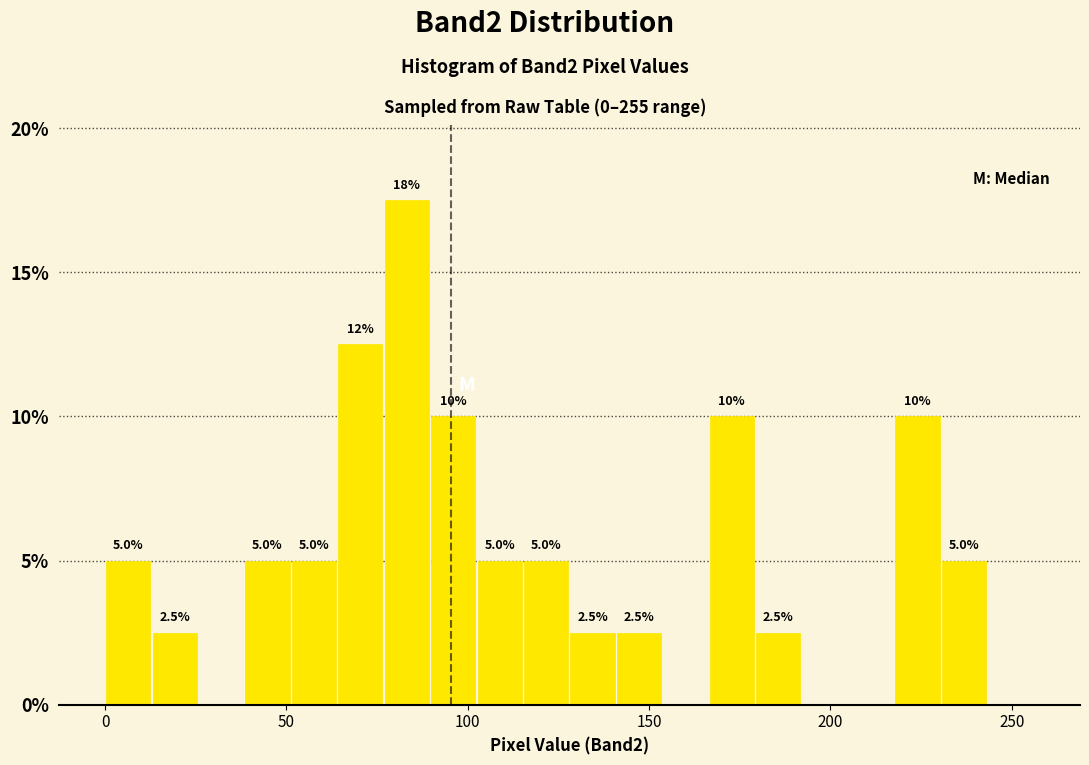

Around what value on the x-axis is the tallest bar? Give the approximate position of its centre, as read against the axis.

85